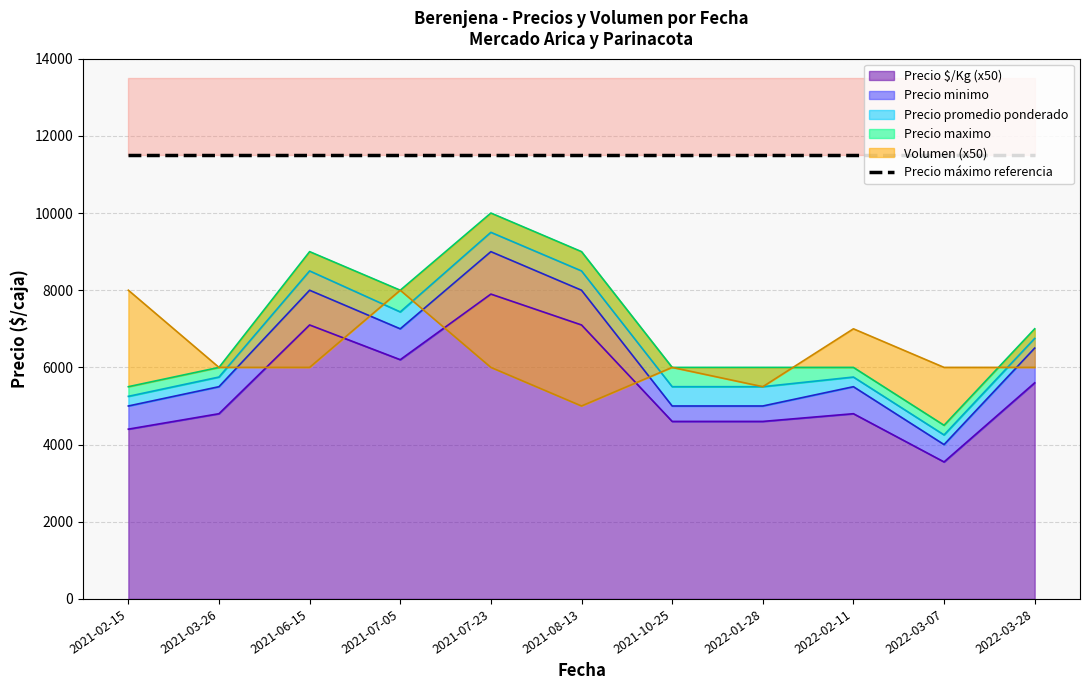

Where is the first local minimum for Precio minimo?

2021-07-05